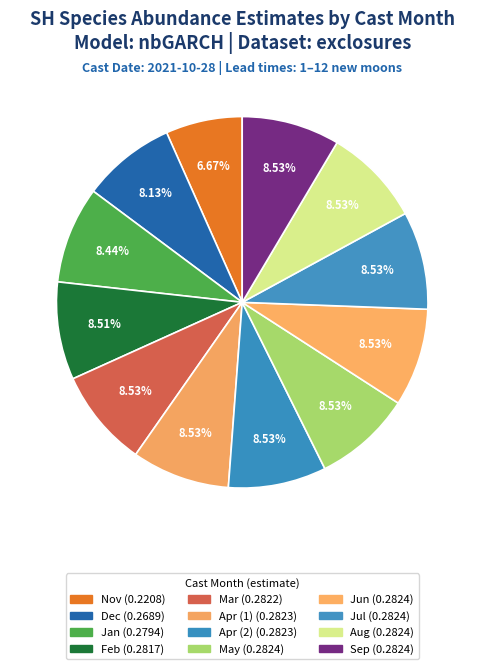

How many slices are in this pie chart?

12